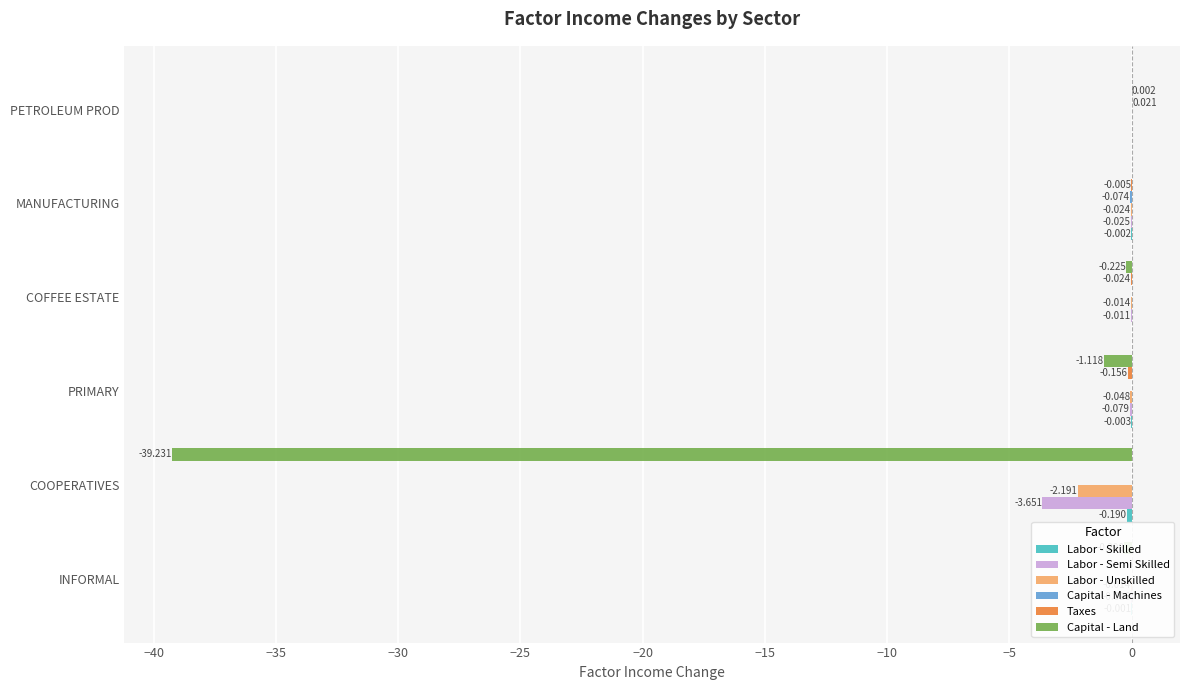

What is the average value of the Labor - Semi Skilled series?

-0.6